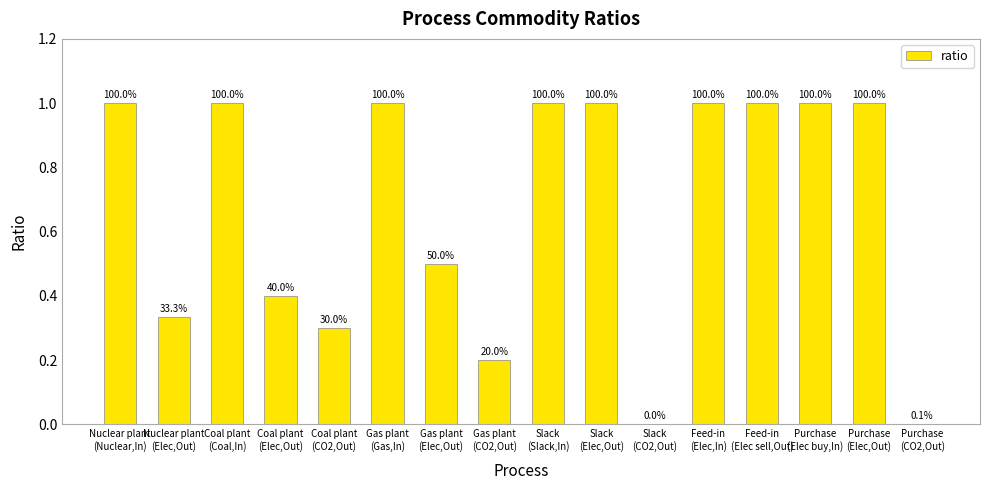

Are the bars horizontal?

No